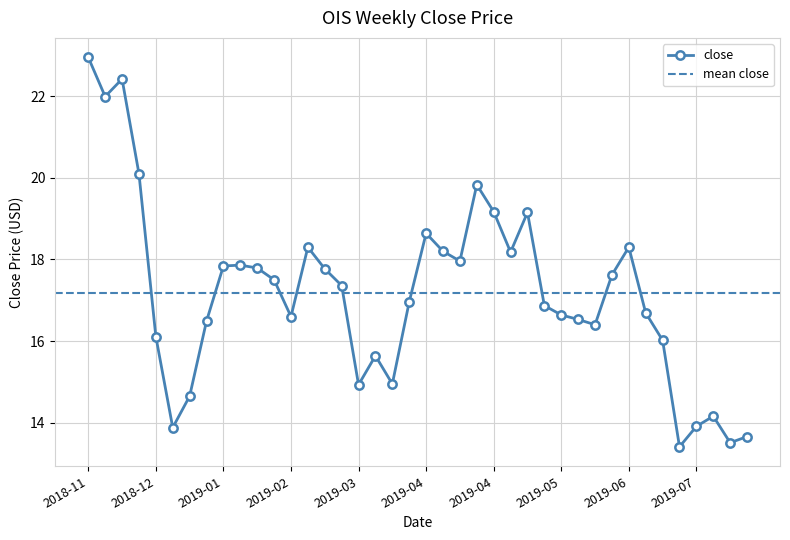

Reading left to right, what are all the values shown in this chart?

22.9	22.0	22.4	20.1	16.1	13.9	14.7	16.5	17.8	17.9	17.8	17.5	16.6	18.3	17.8	17.4	14.9	15.6	14.9	17.0	18.6	18.2	18.0	19.8	19.2	18.2	19.1	16.9	16.6	16.5	16.4	17.6	18.3	16.7	16.0	13.4	13.9	14.2	13.5	13.7